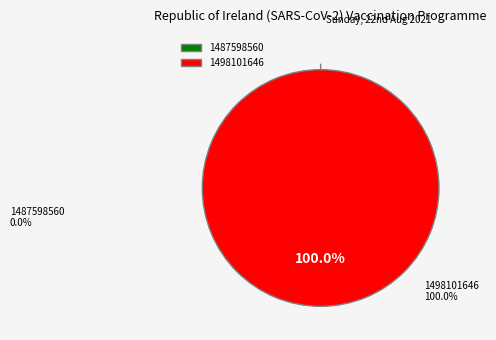

What is the largest slice in the pie chart?

1498101646